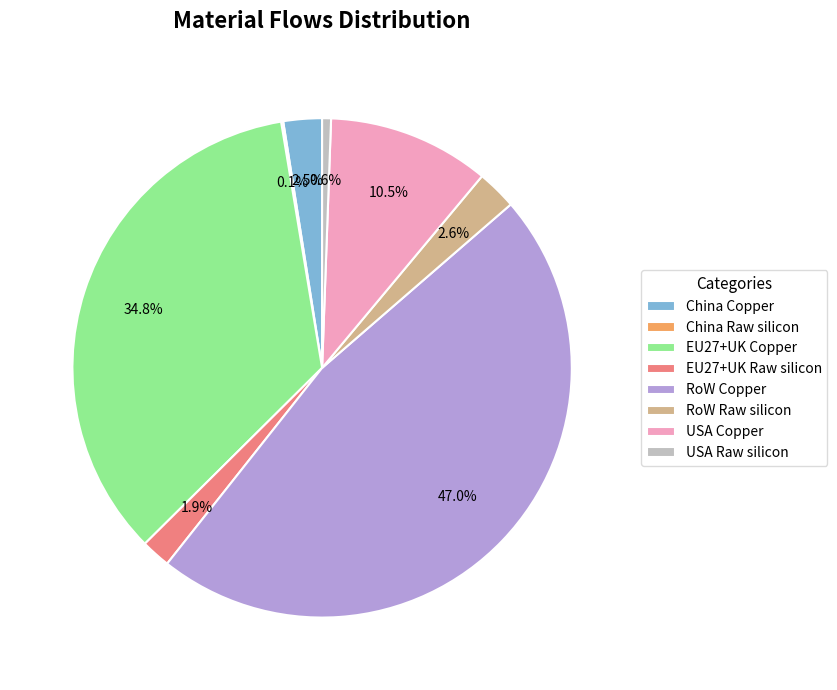

Which has a higher value, China Copper or EU27+UK Raw silicon?

China Copper